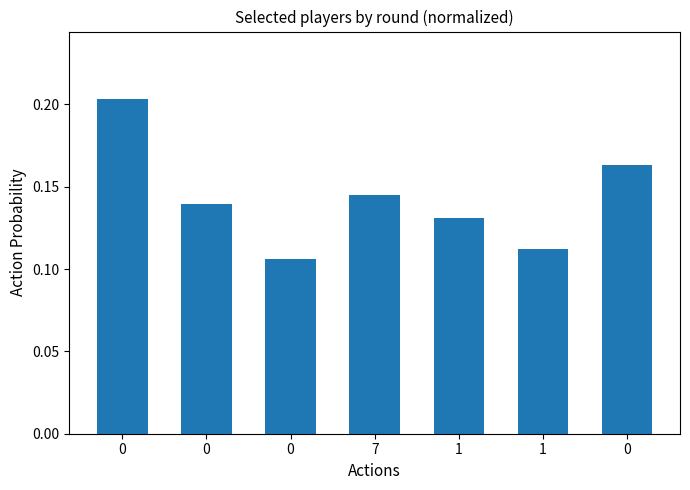

How many bars are there in total?

7